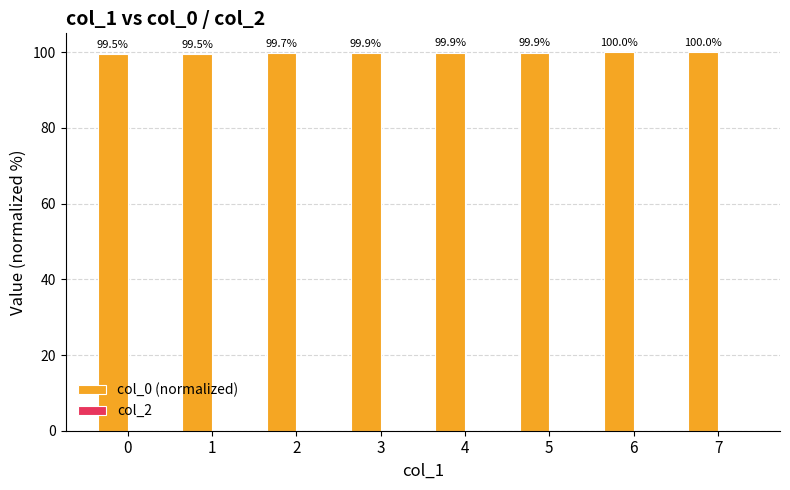

What is the maximum value shown in the chart?

100.0